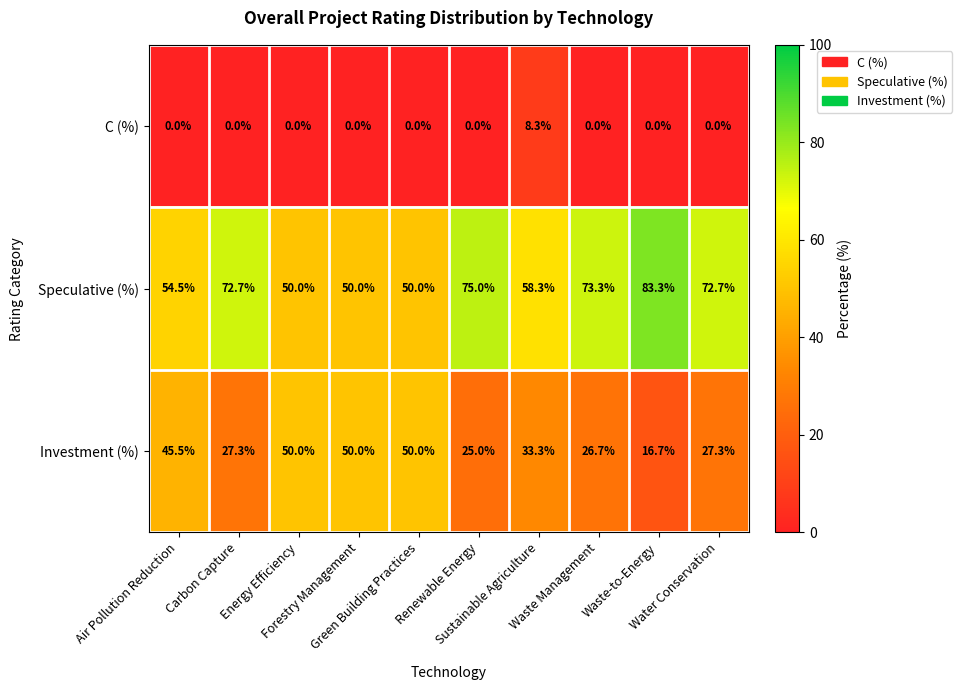

How many distinct data groups are displayed?

3